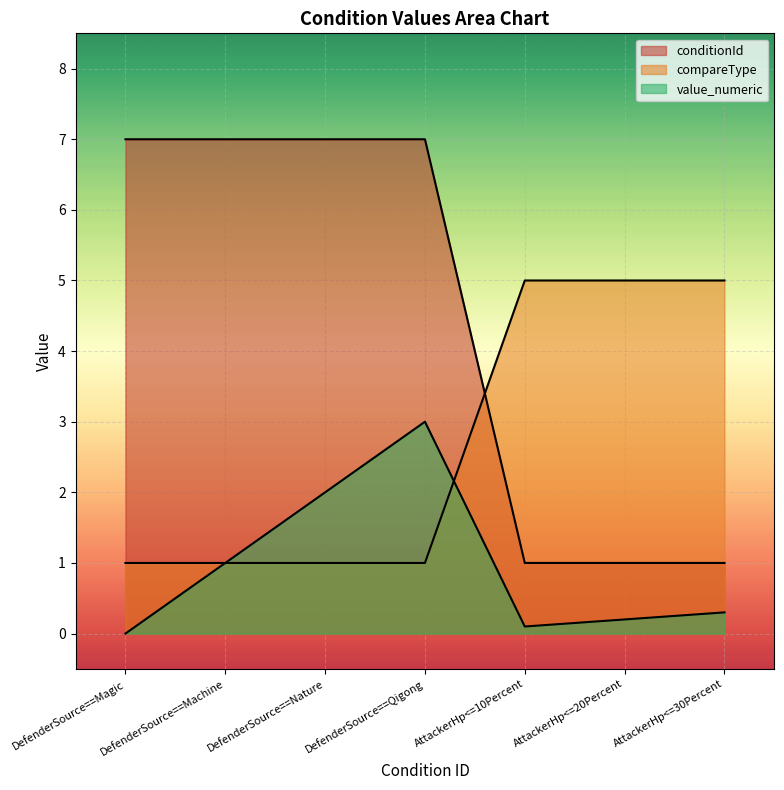

The compareType series shows 5.0 at AttackerHp<=20Percent. True or false?

True